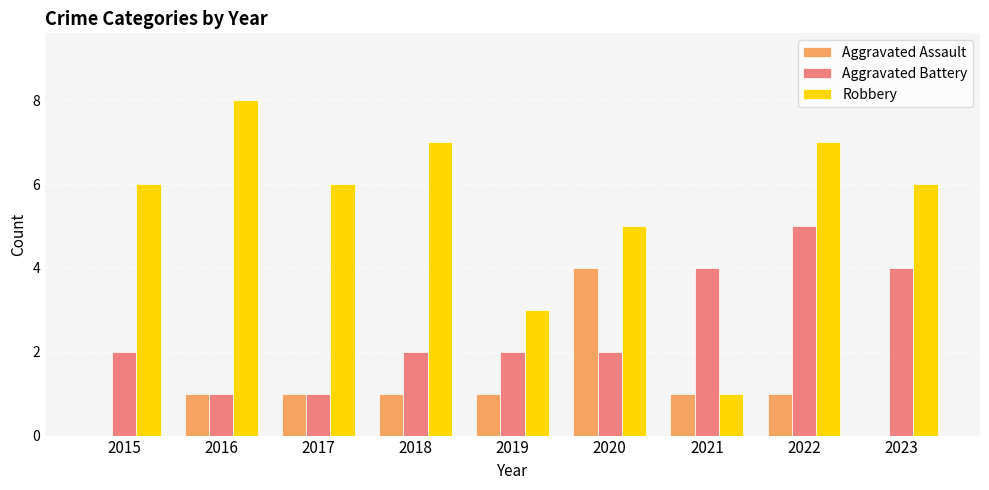

Is the value of Aggravated Assault at 2023 greater than the value of Aggravated Battery at 2021?

No